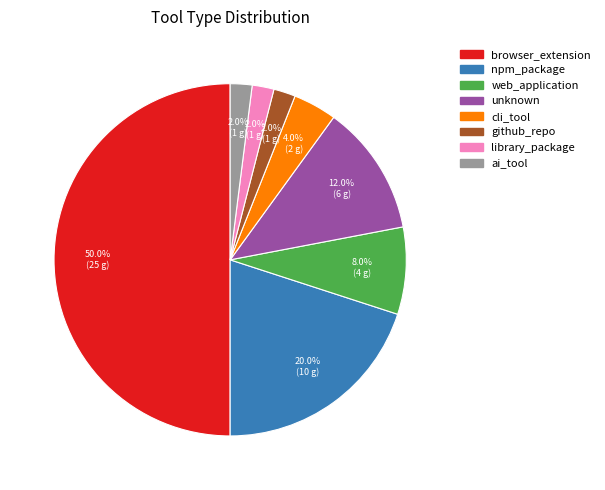

To the nearest percent, what is the average slice percentage?

12%